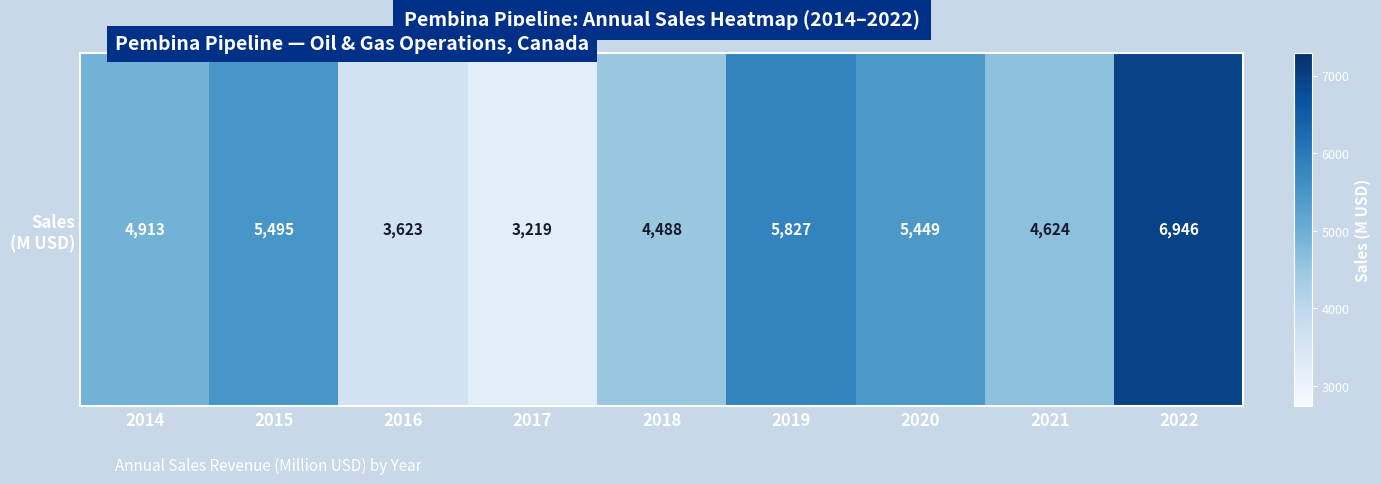

Reading left to right, what are all the values shown in this chart?

4913	5495	3623	3219	4488	5827	5449	4624	6946